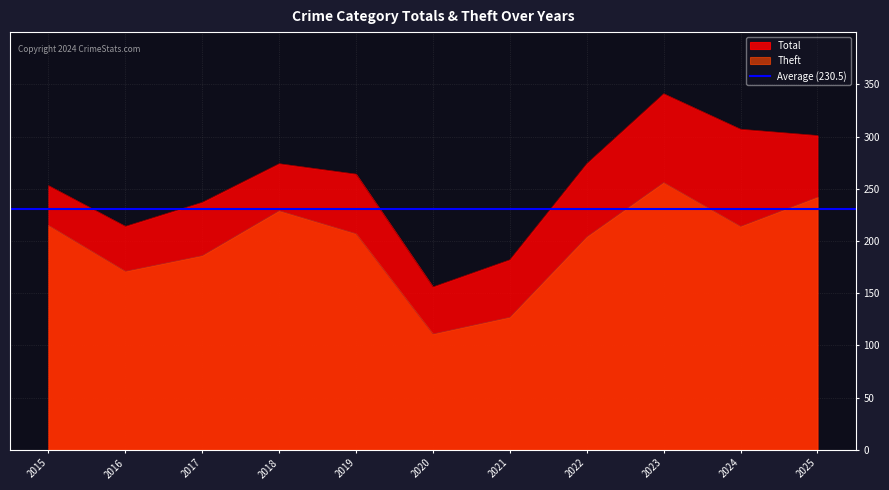

What is the value of the Theft point at the 7th from the left?

127